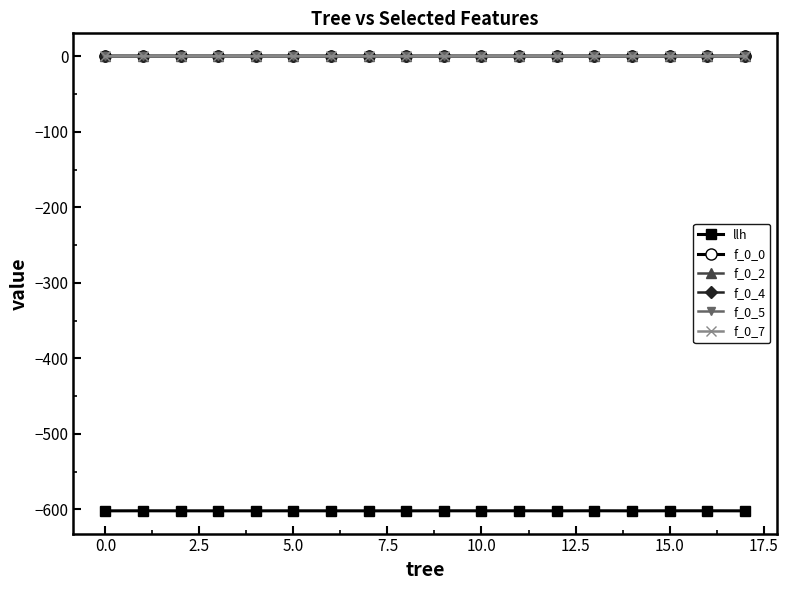

True or false: f_0_7 and llh intersect in this chart.

False